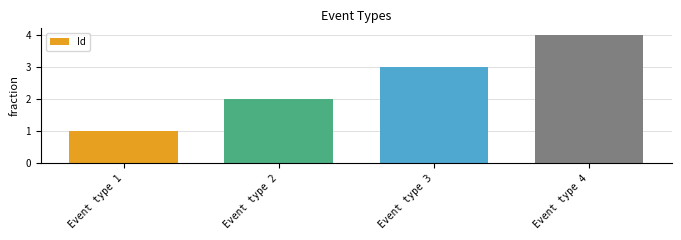

The chart shows a value of 3 at Event type 2. True or false?

False